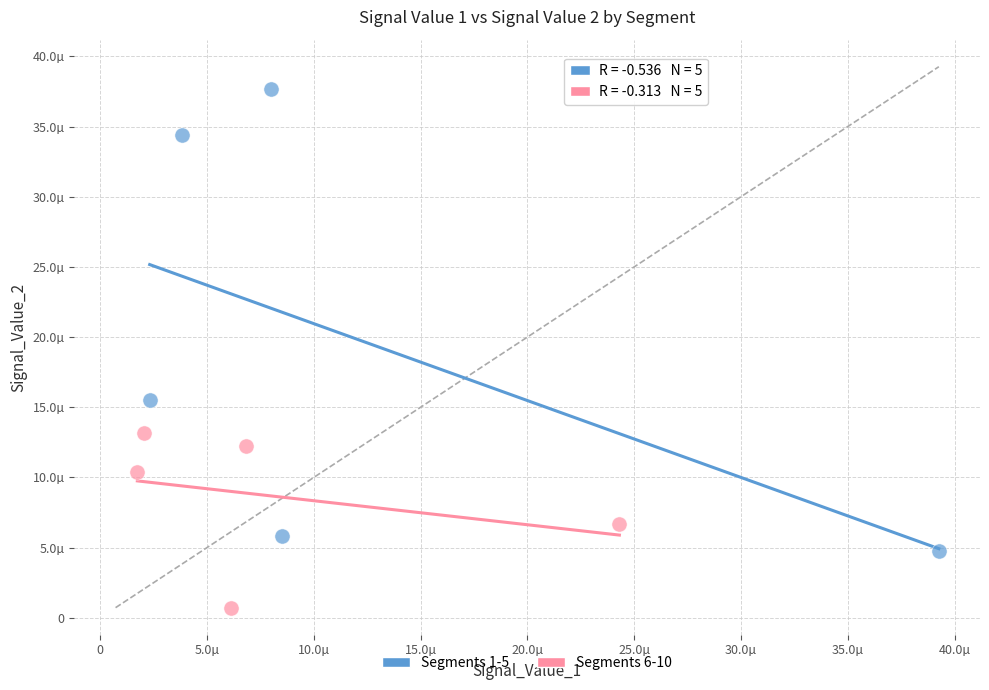

What are all the series names shown in the legend?

Segments 1-5, Segments 6-10